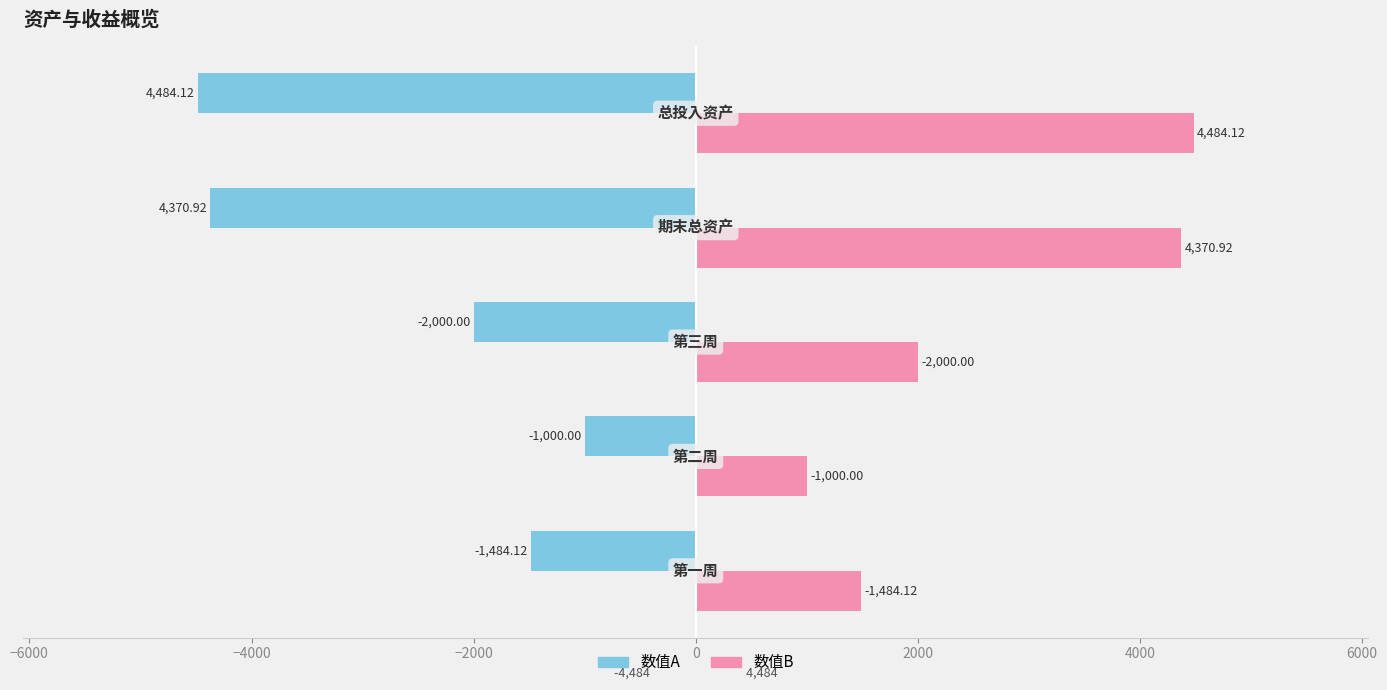

How many categories are shown in the chart?

5